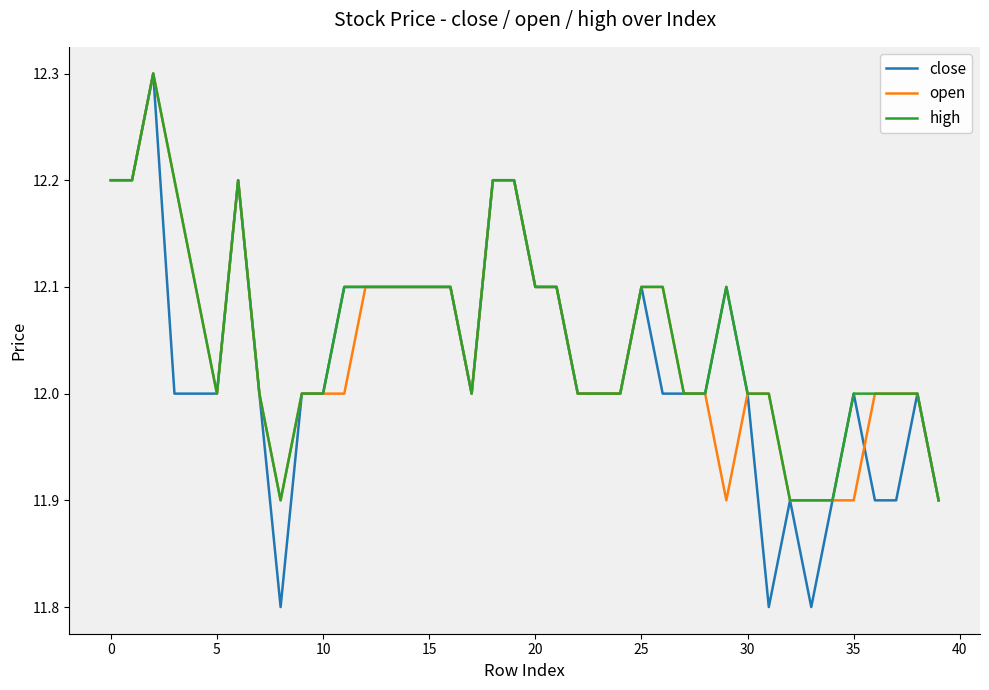

Which series has the widest spread of values?

close